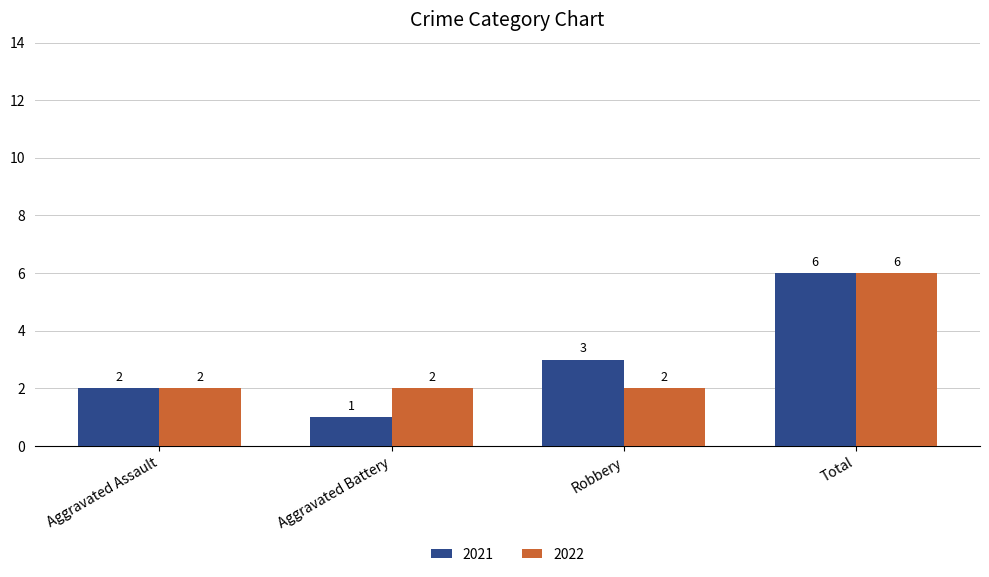

How many bars are there in each group?

2